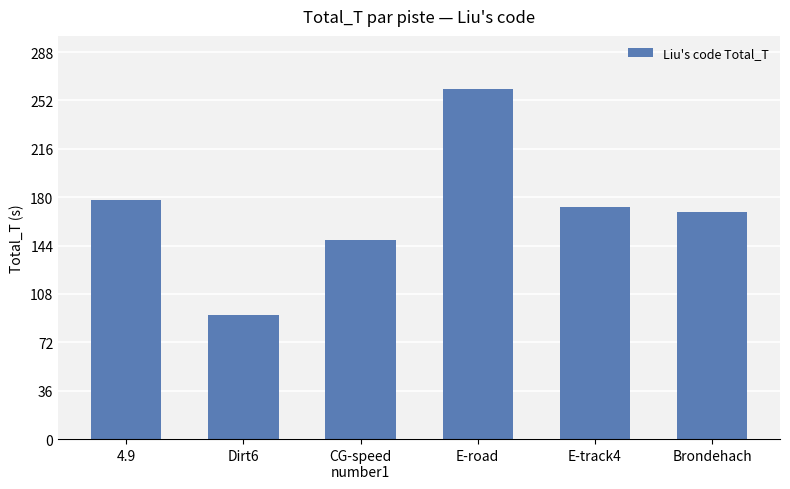

True or false: the data shows 221.2 at CG-speed
number1.

False